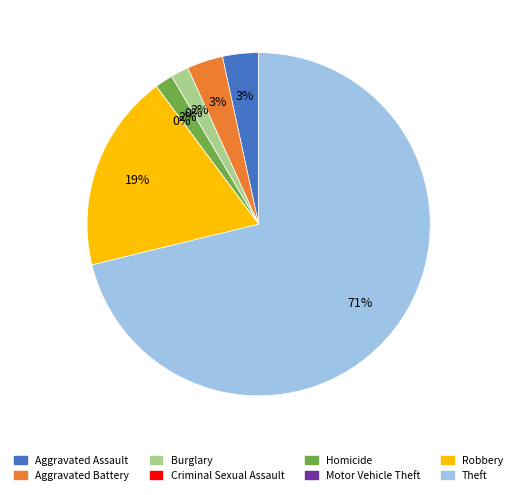

To the nearest percent, what is the difference between the largest and smallest slice percentages?

71%